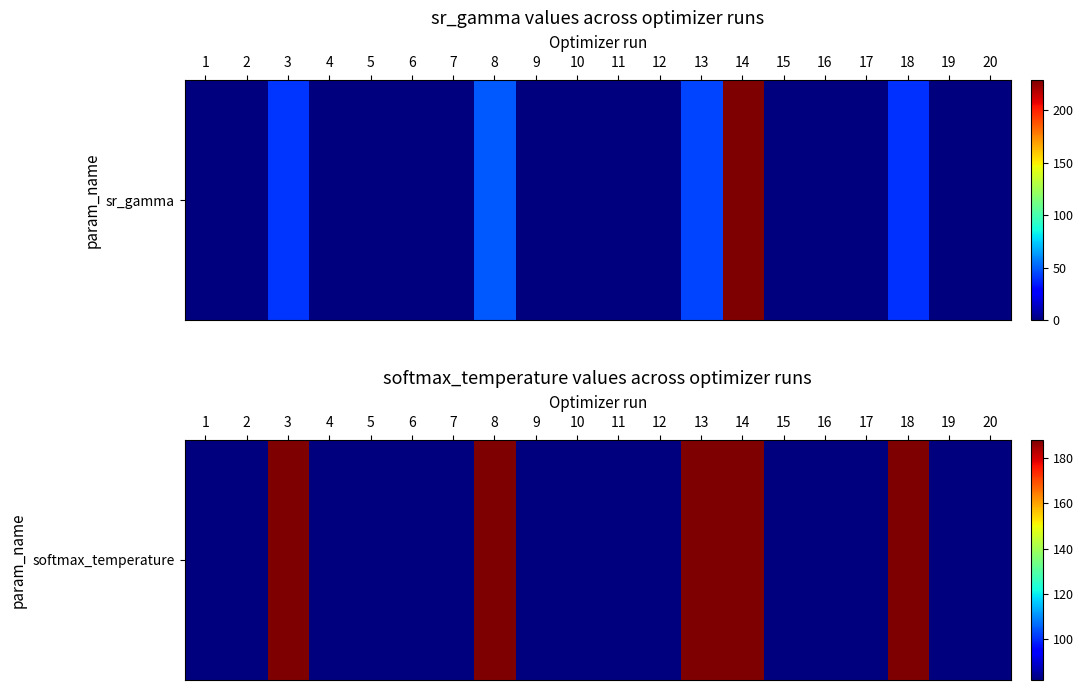

What is the sum of the values at 6 and 14?

269.9